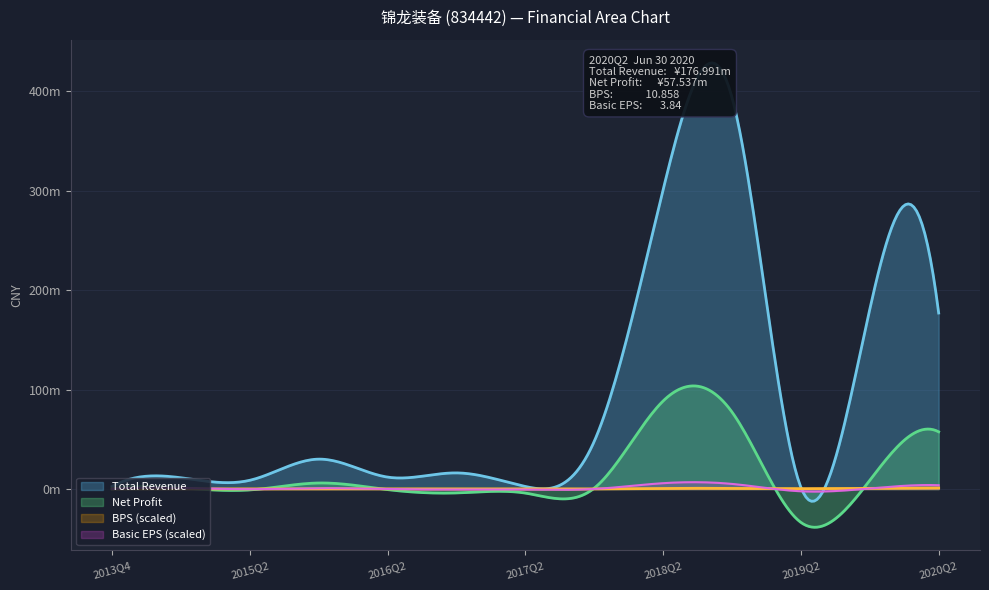

At which category is the sum across all series the highest?

2018Q4